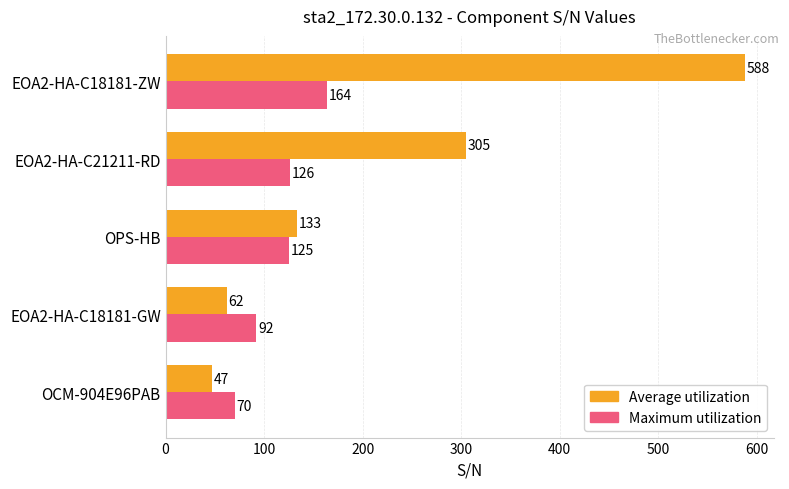

At which label is Average utilization closest to 317?

EOA2-HA-C21211-RD